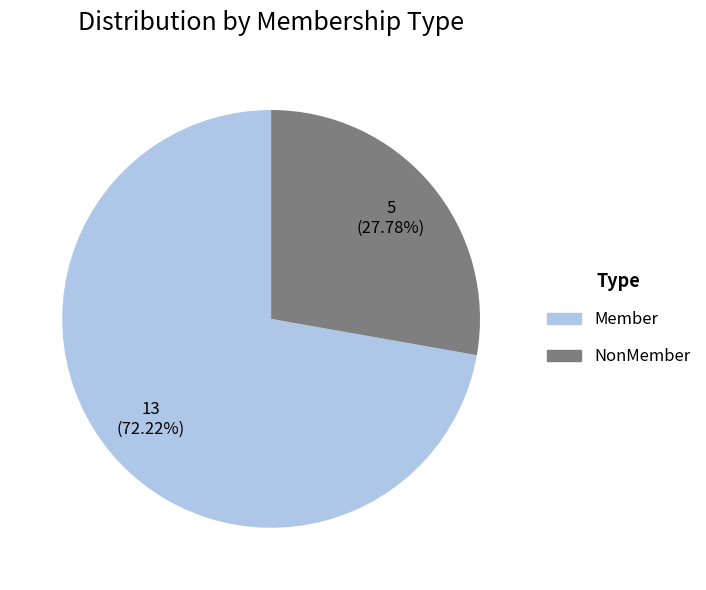

What portion of the pie excludes NonMember?

72.2%